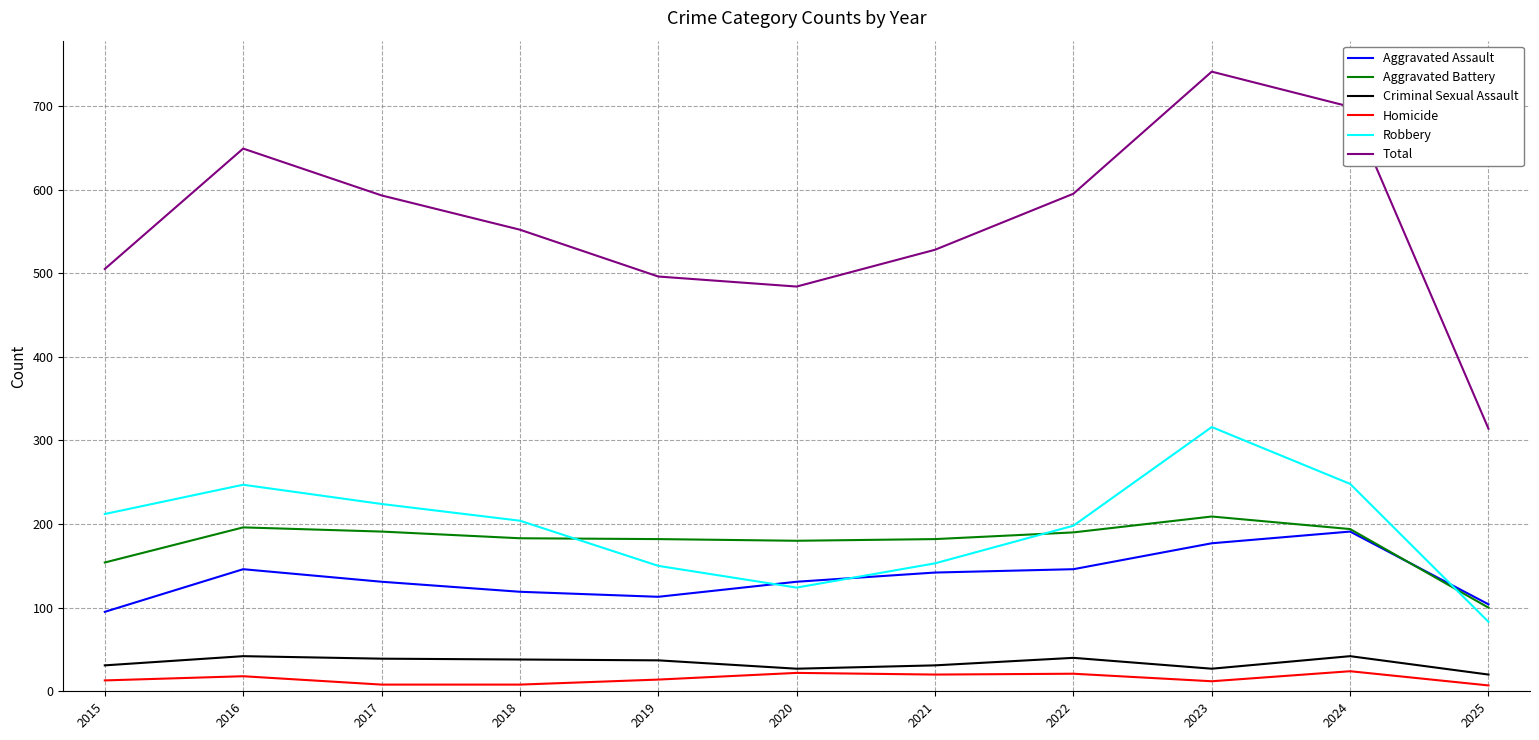

Is the value of Criminal Sexual Assault at 2016 greater than the value of Total at 2016?

No